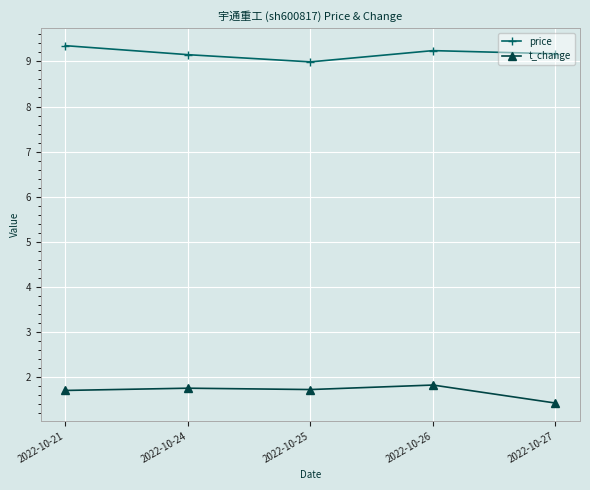

Which series has the largest total across all categories?

price